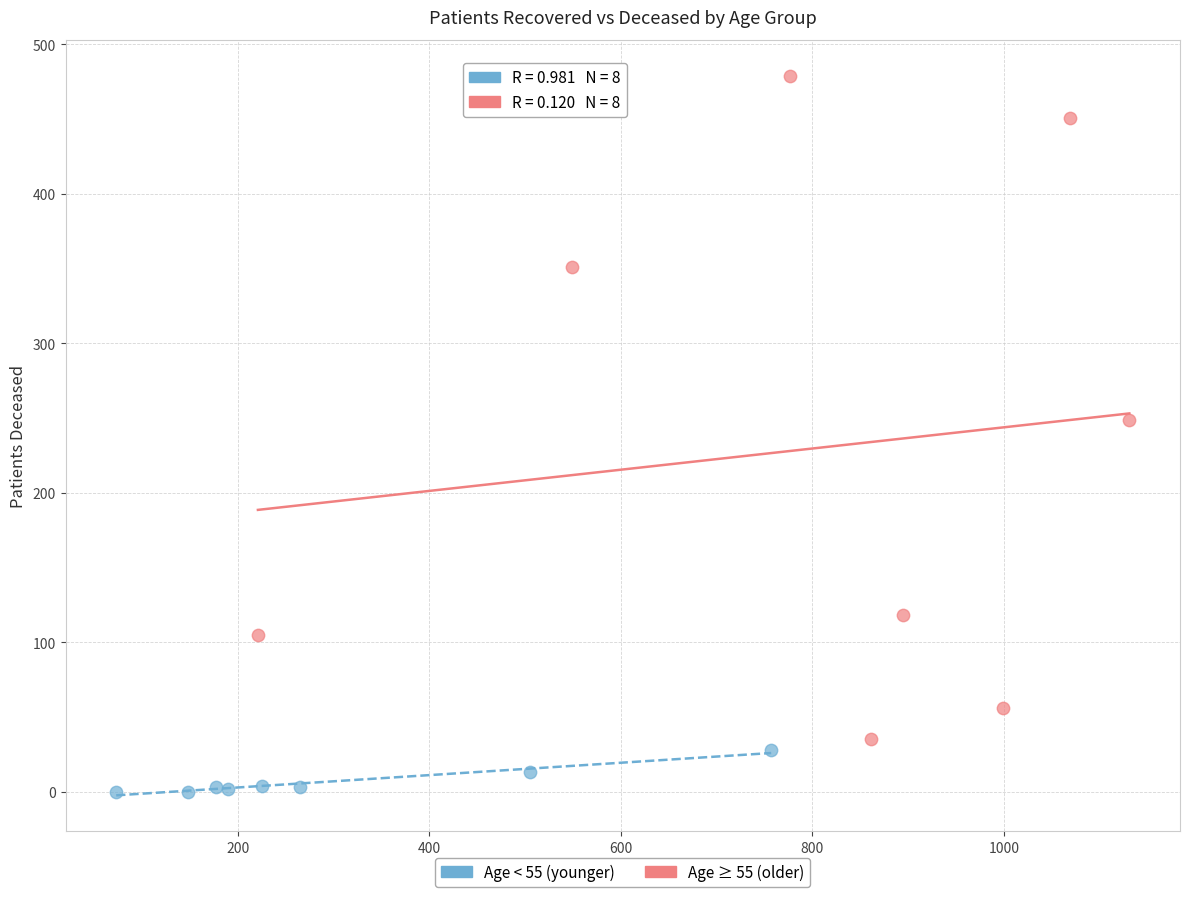

Which series contains the lowest Y value?

Age < 55 (younger)